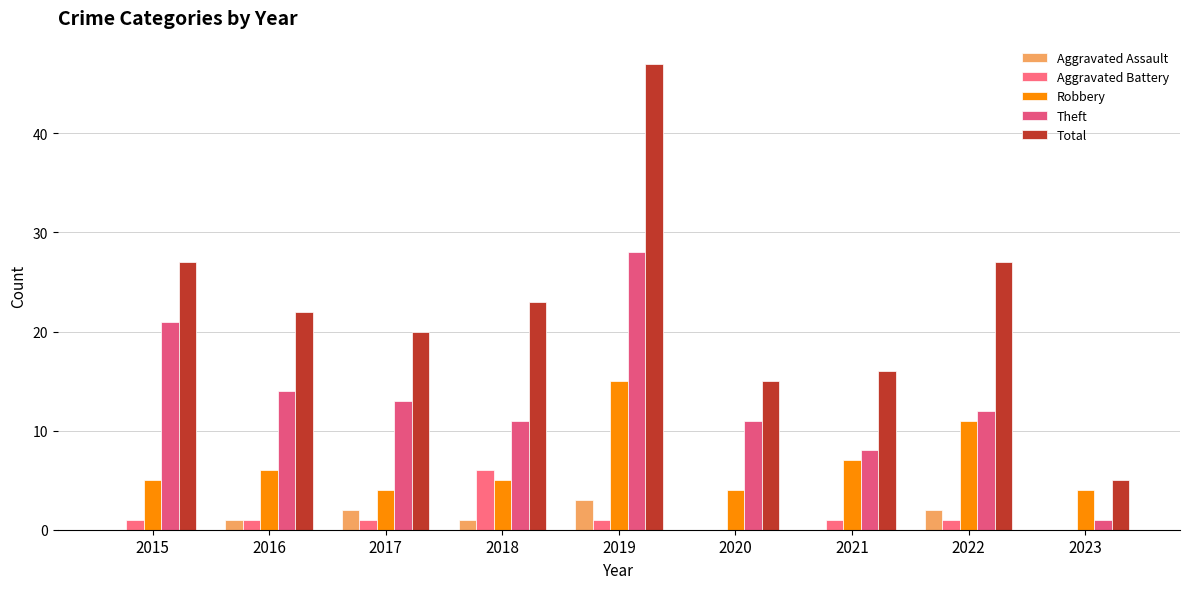

Are the bars horizontal?

No